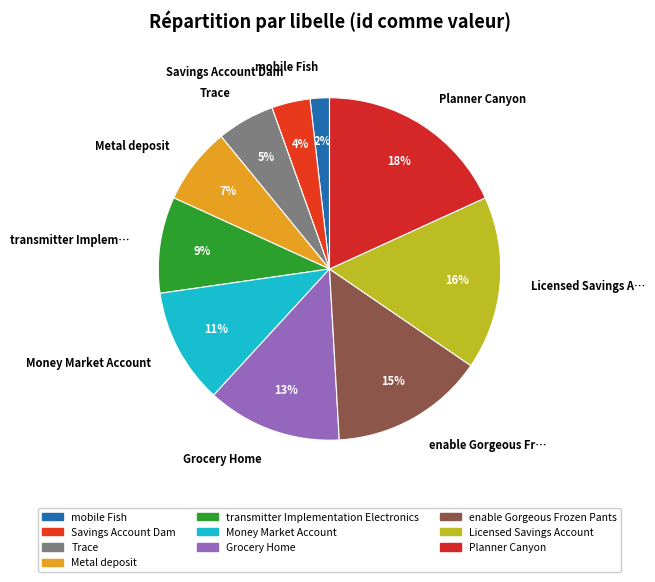

What is the change in value from transmitter Implementation Electronics to Licensed Savings Account?

+4